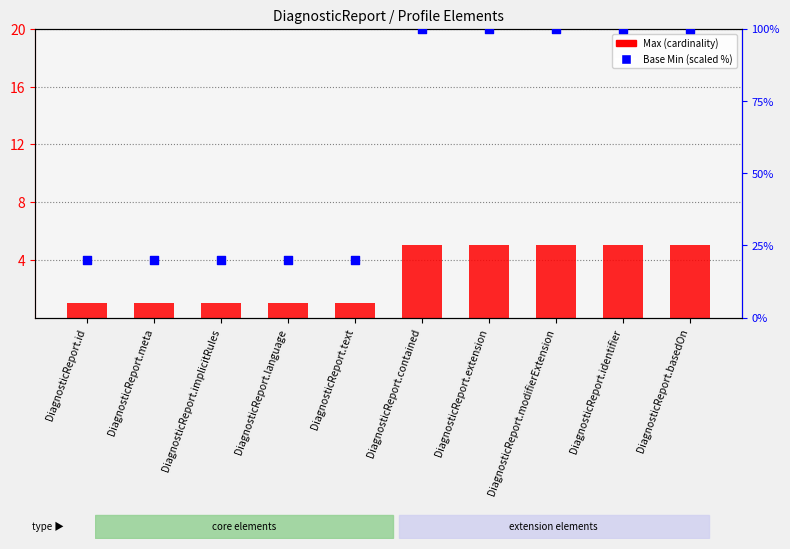

Which series reaches the minimum Y coordinate?

Max (profile)